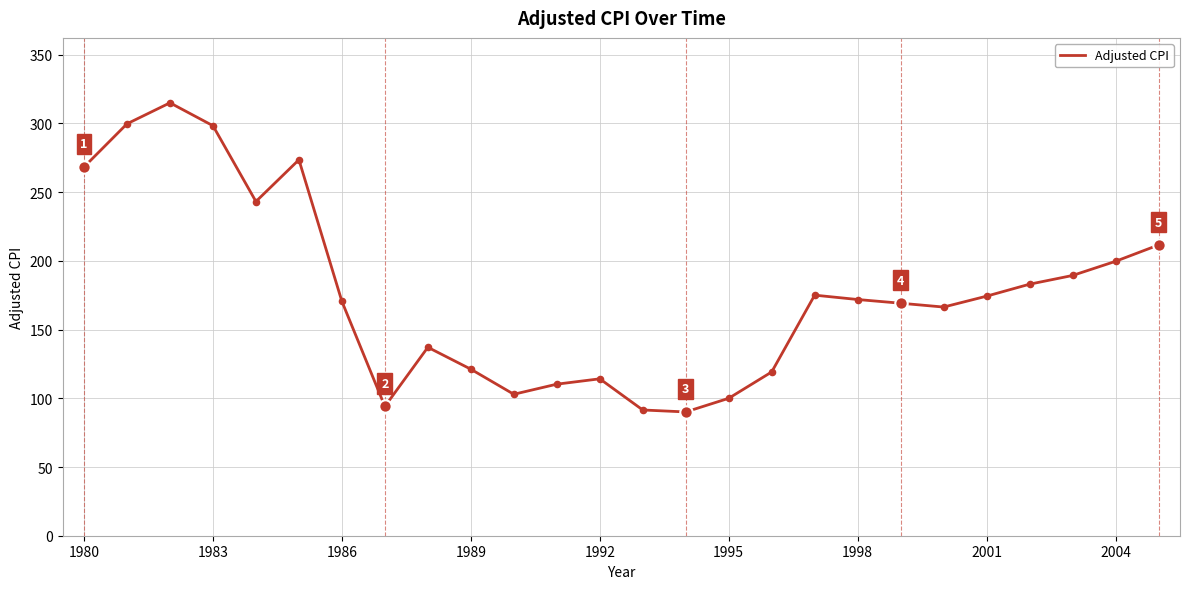

What is the smallest value displayed?

90.1